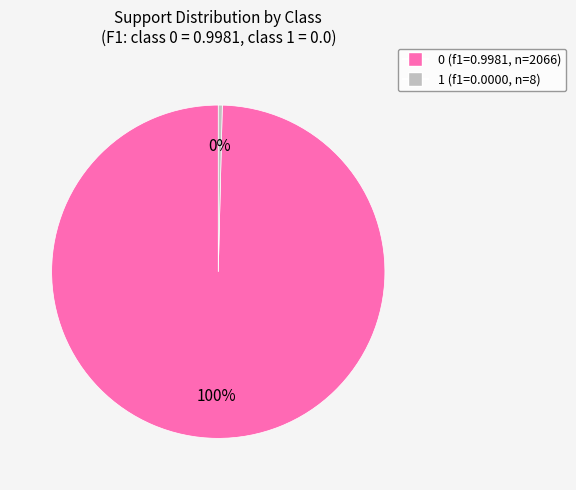

True or false: 0 accounts for 94% of the total.

False